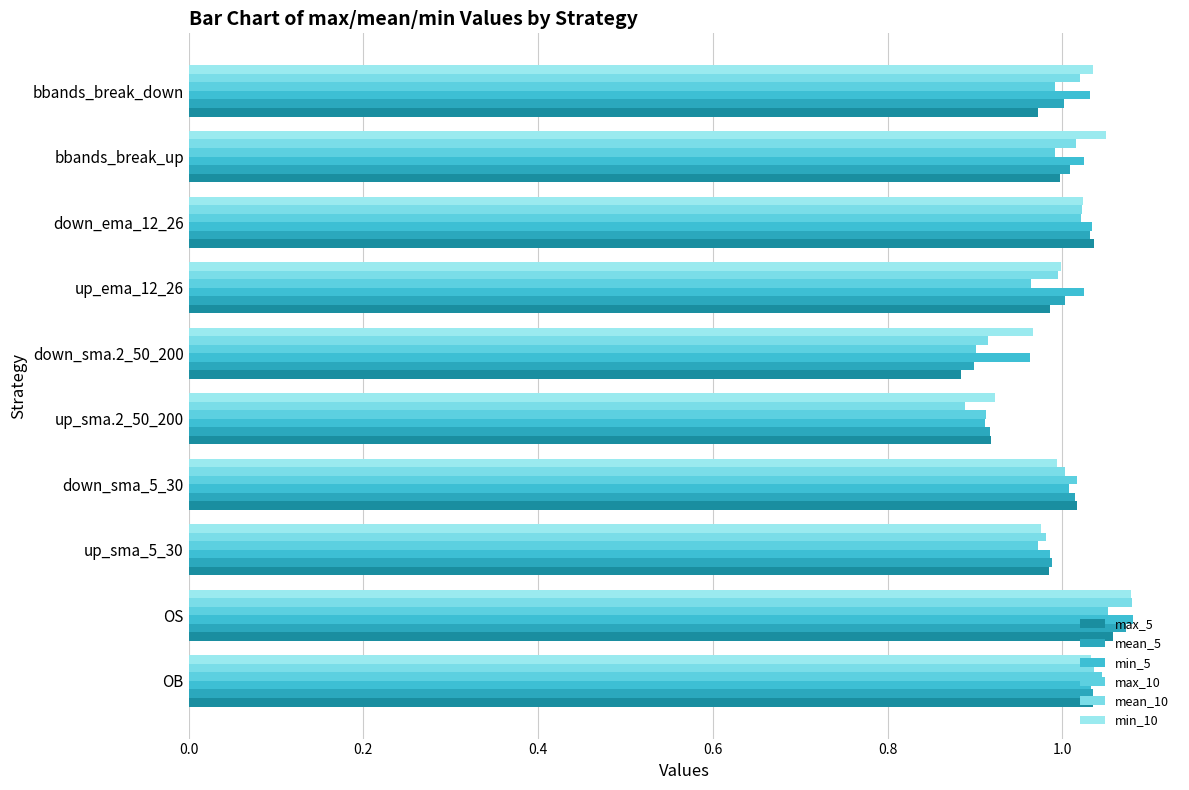

Which category has the highest value across all series?

OS